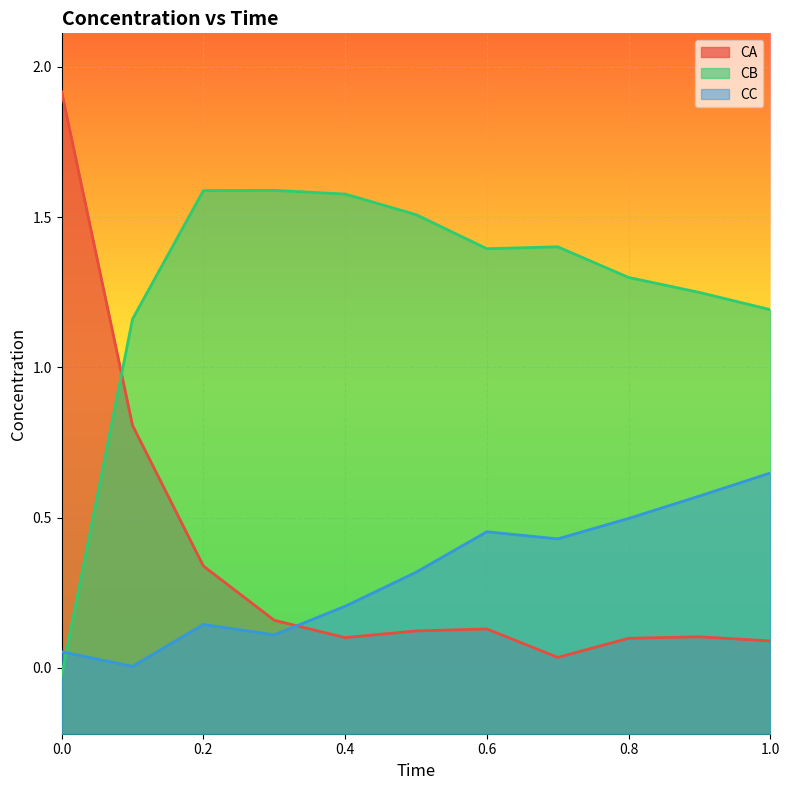

True or false: CB has more than 2 interior local peaks.

False